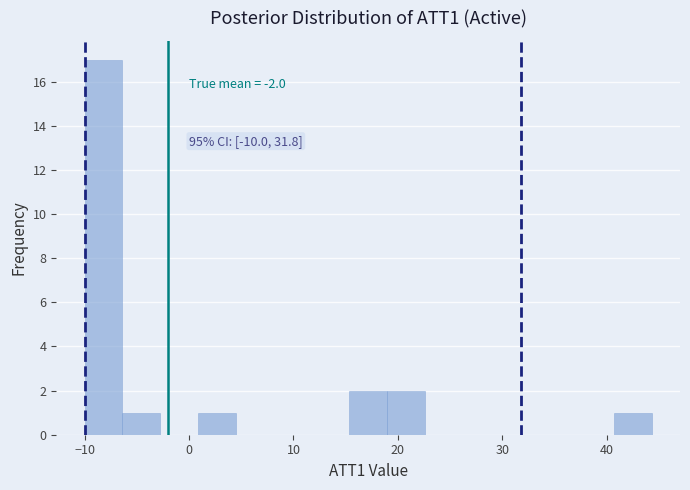

Read against the x-axis, roughly where is the centre of the tallest bar?

-8